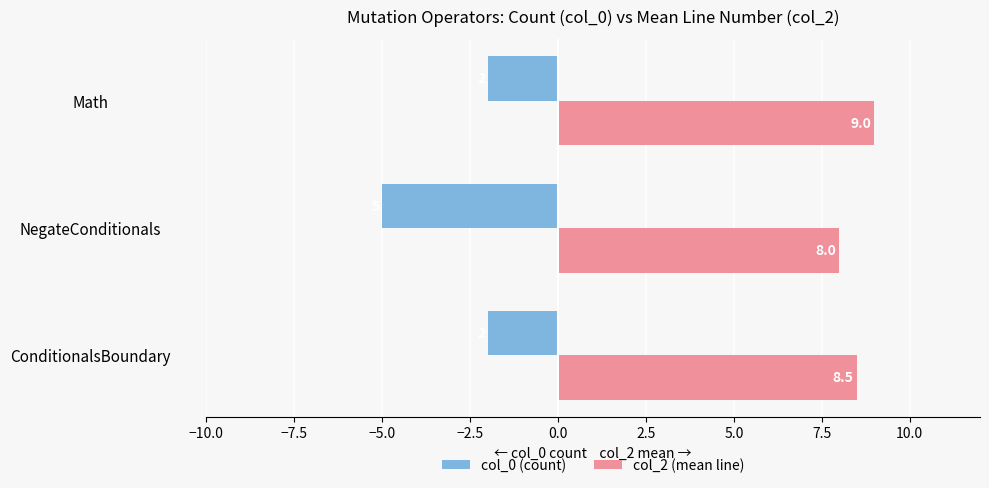

What are all the series names shown in the legend?

col_0 (count), col_2 (mean line)